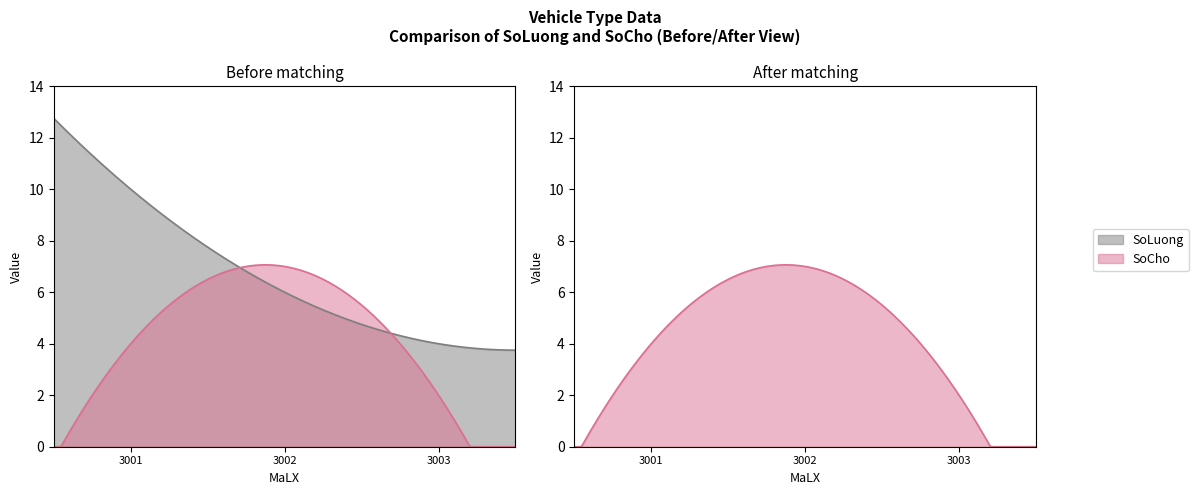

Reading left to right, extract all data points from this chart.

SoLuong: Xe bốn chỗ=10	Xe bảy chỗ=6	Xe máy=4
SoCho: Xe bốn chỗ=4	Xe bảy chỗ=7	Xe máy=2